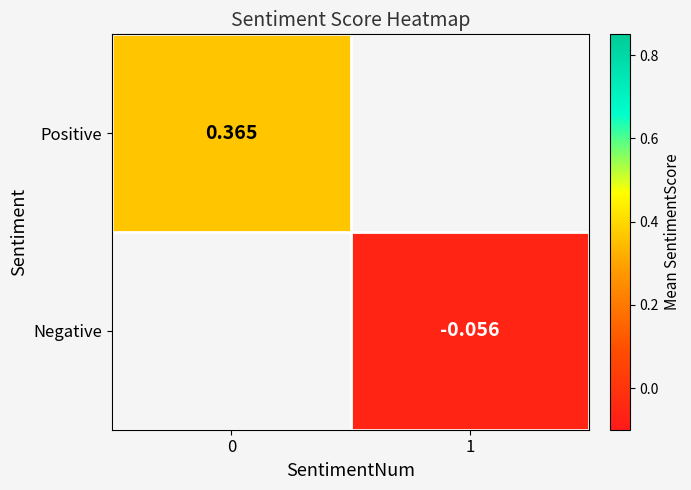

How many distinct data groups are displayed?

2